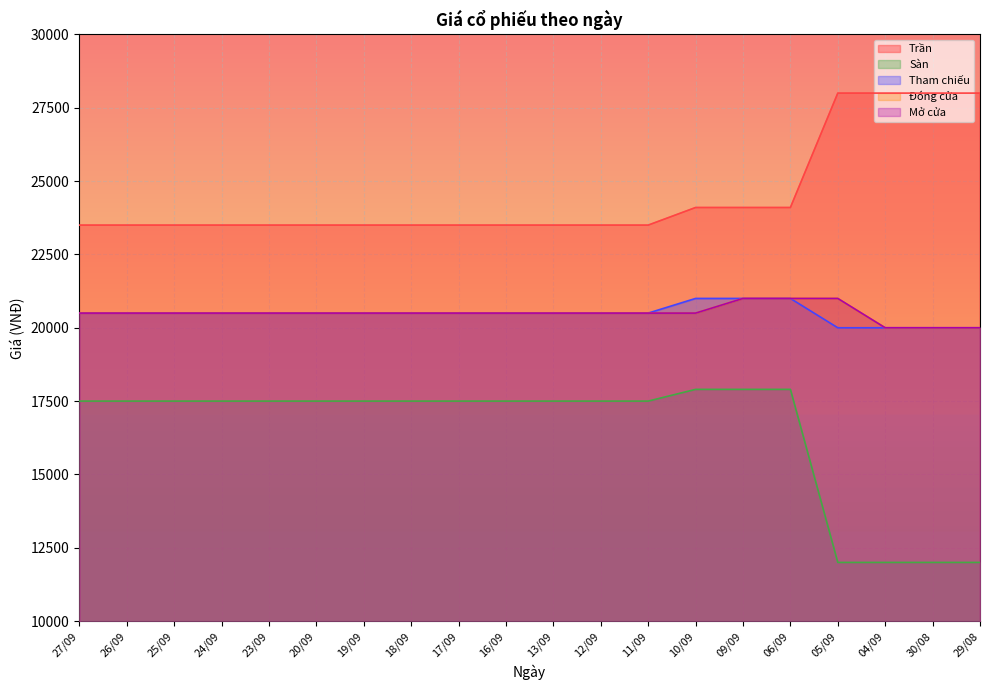

The Tham chiếu series shows 20500 at 26/09. True or false?

True